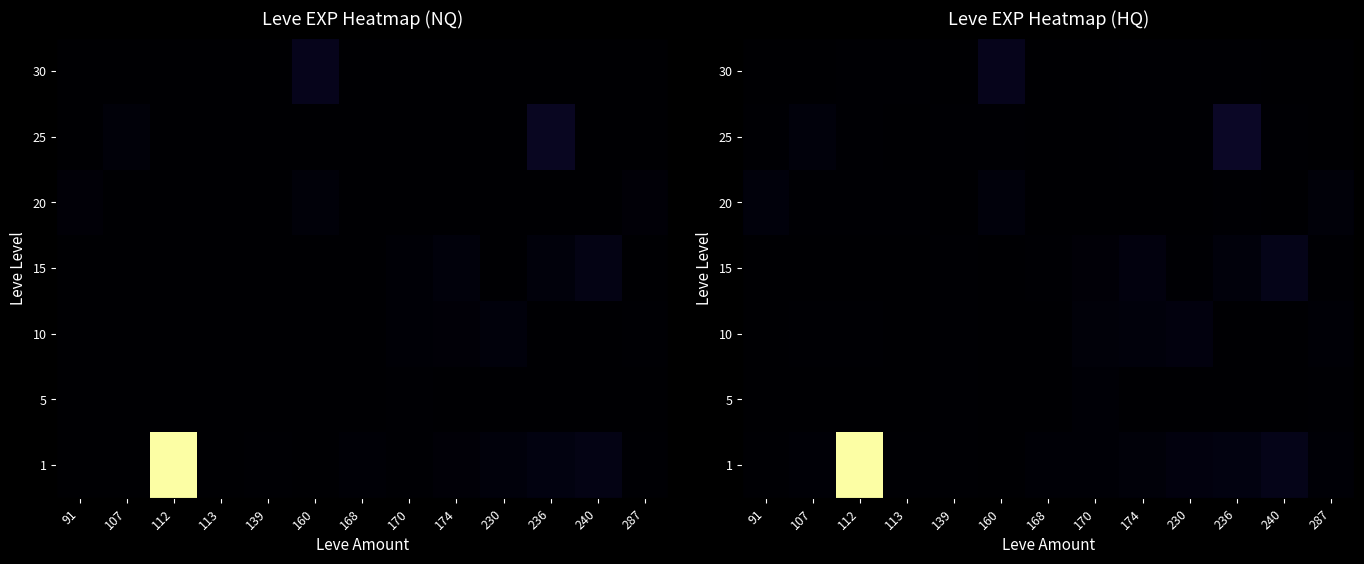

What is the difference between the maximum and minimum values in the 25 series?

42.6